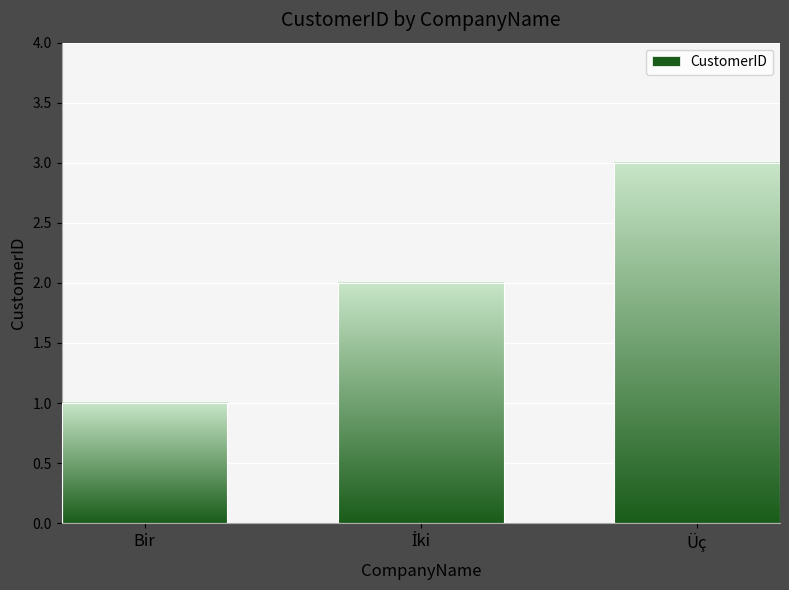

What is the average value?

2